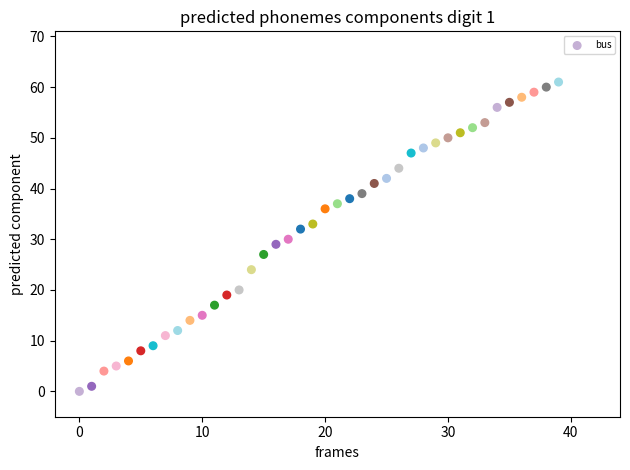

What is the range of Y values (max minus min)?

61